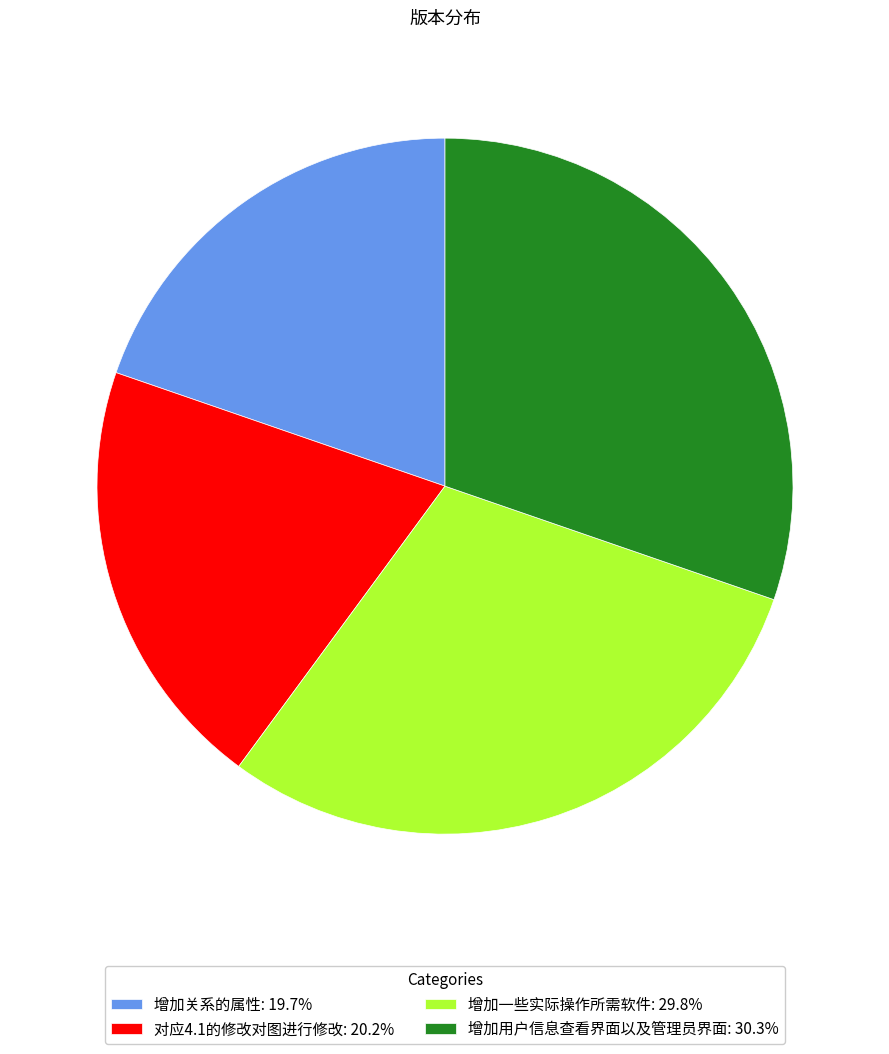

Do 对应4.1的修改对图进行修改: 20.2% and 增加关系的属性: 19.7% together represent more than half of the pie?

No